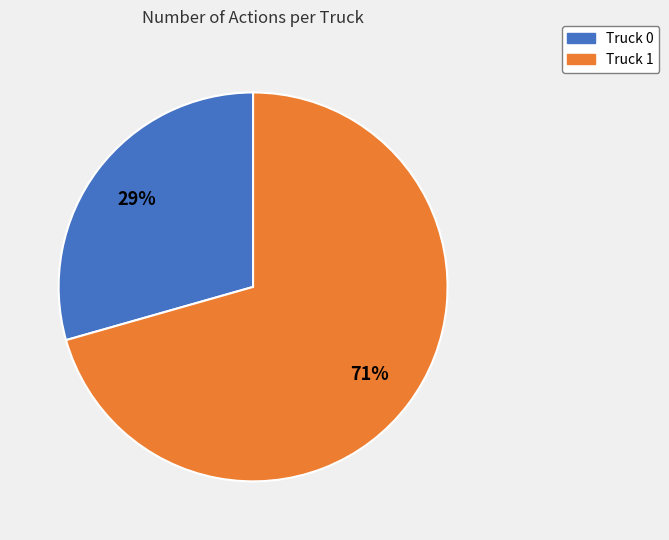

To the nearest percent, what portion does Truck 1 represent?

71%